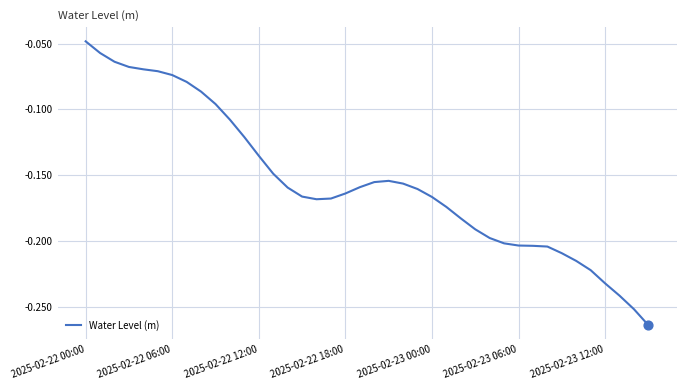

Does the chart have visible grid lines?

Yes